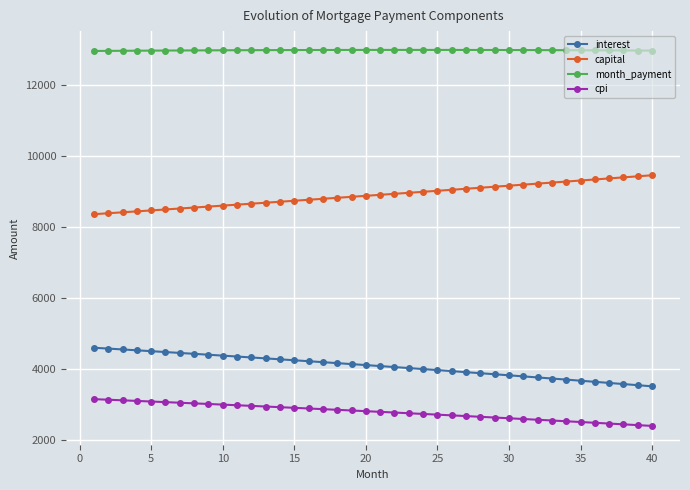

True or false: month_payment and interest intersect in this chart.

False